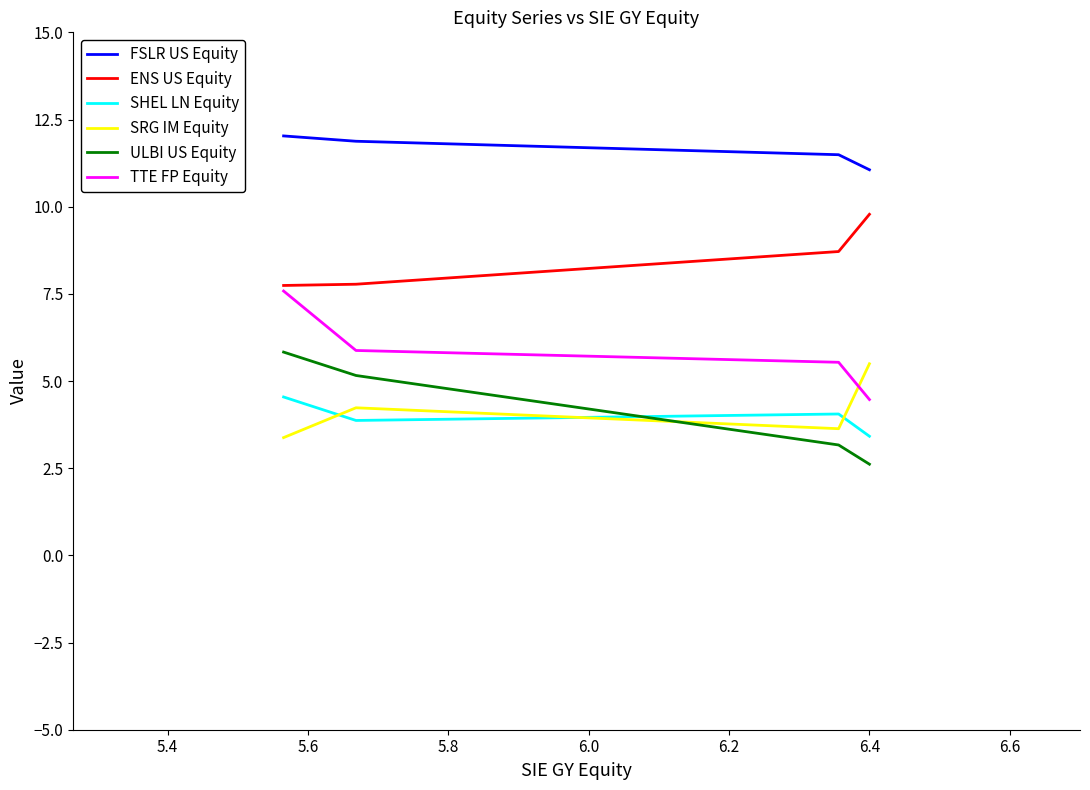

What is the minimum value for TTE FP Equity?

4.5